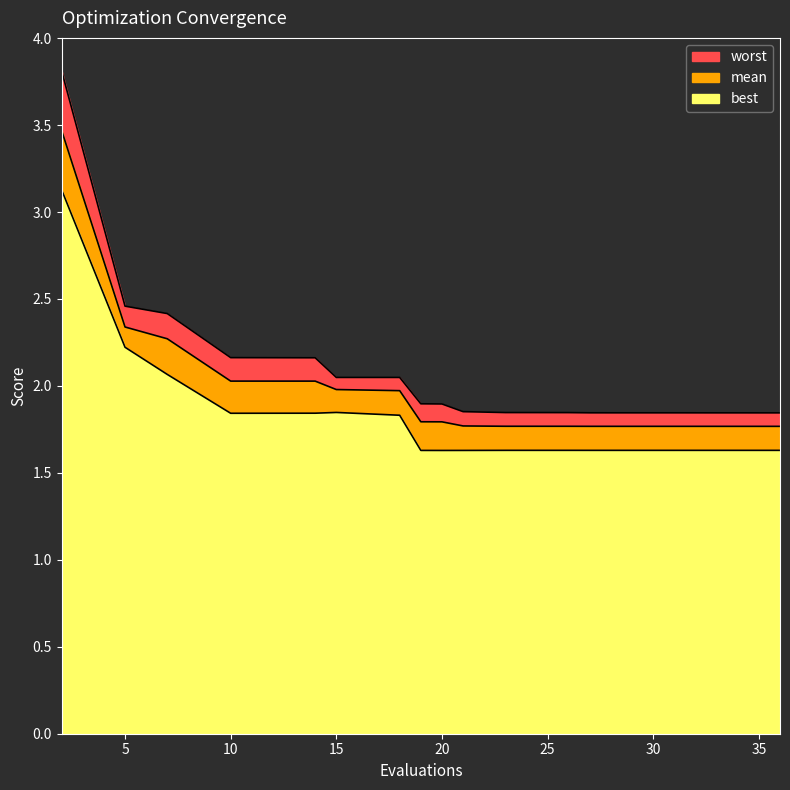

At how many categories does at least one series exceed 2?

7